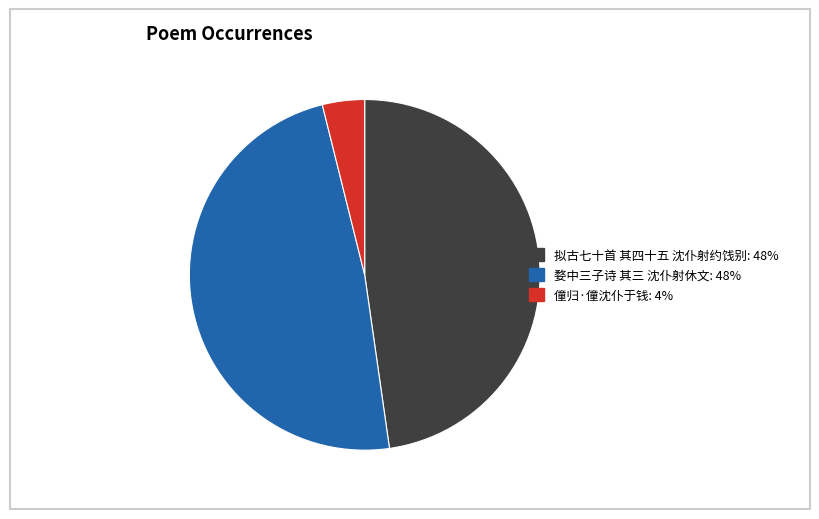

Which slice is the smallest?

僮归·僮沈仆于钱